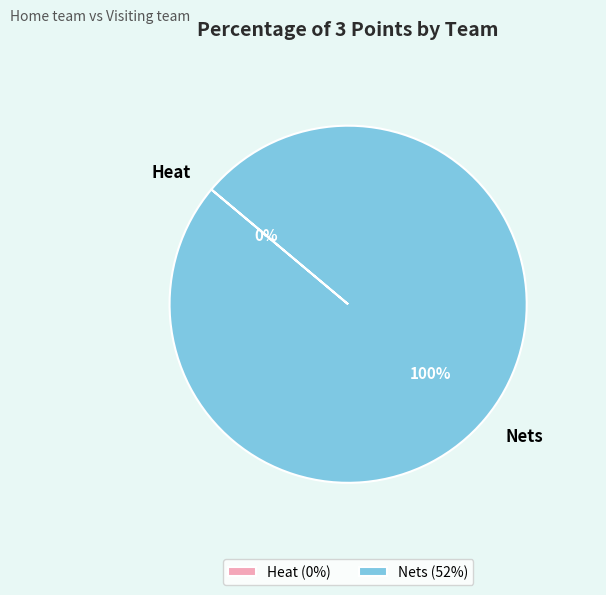

What is the change in value from Heat to Nets?

+52